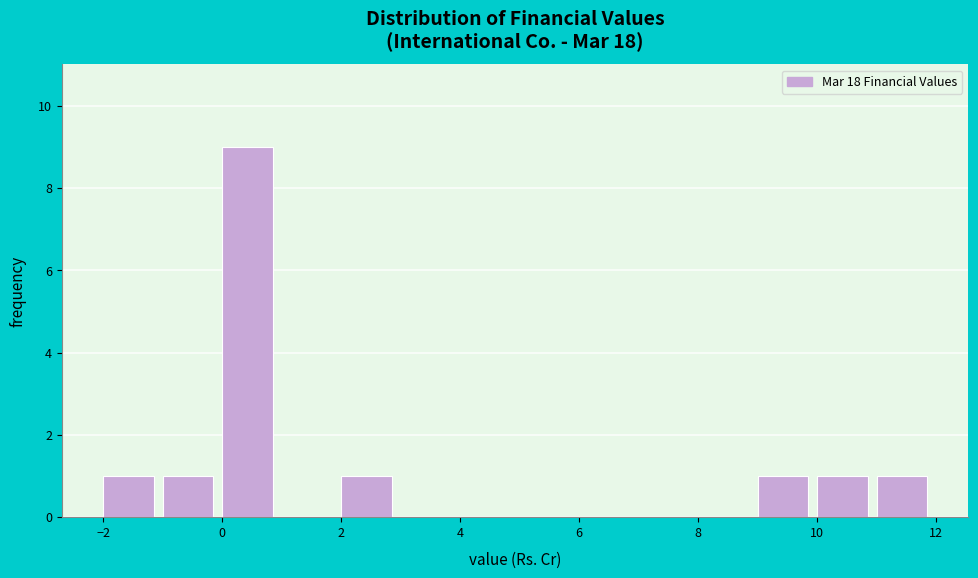

Reading left to right, transcribe this chart: for each bar, give the range it covers on the x-axis and its height. The values are not printed on the chart, so give them approximately, as read against the axis.

-2 to -1: 1
-1 to 0: 1
0 to 1: 9
1 to 2: 0
2 to 3: 1
3 to 4: 0
4 to 5: 0
5 to 6: 0
6 to 7: 0
7 to 8: 0
8 to 9: 0
9 to 10: 1
10 to 11: 1
11 to 12: 1